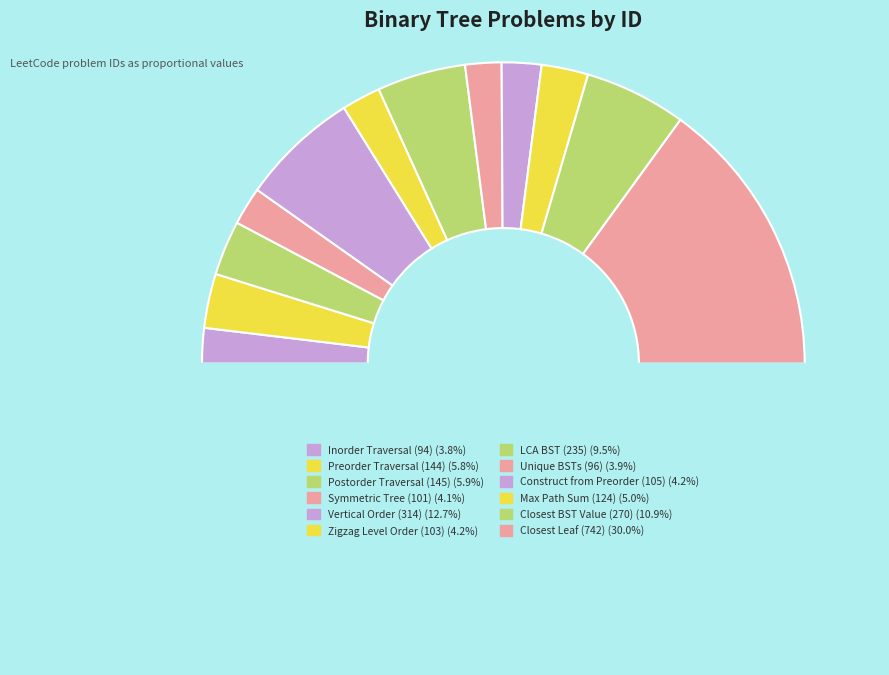

To the nearest percent, what is the difference between the largest and smallest slice percentages?

26%